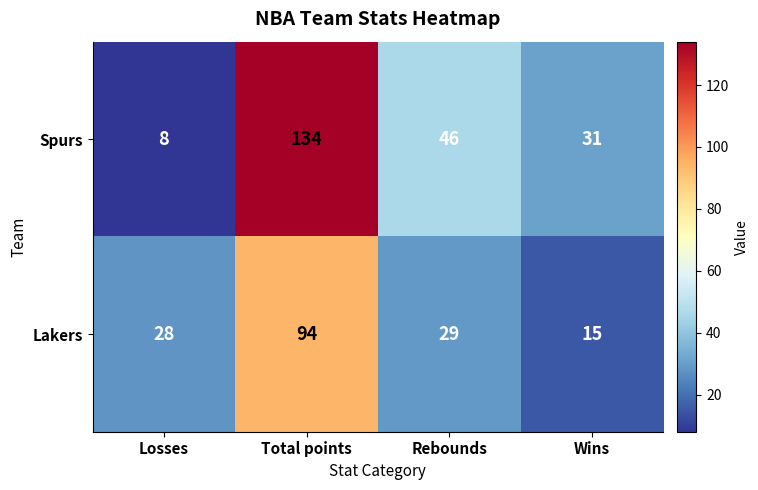

Which series has the largest total across all categories?

Spurs